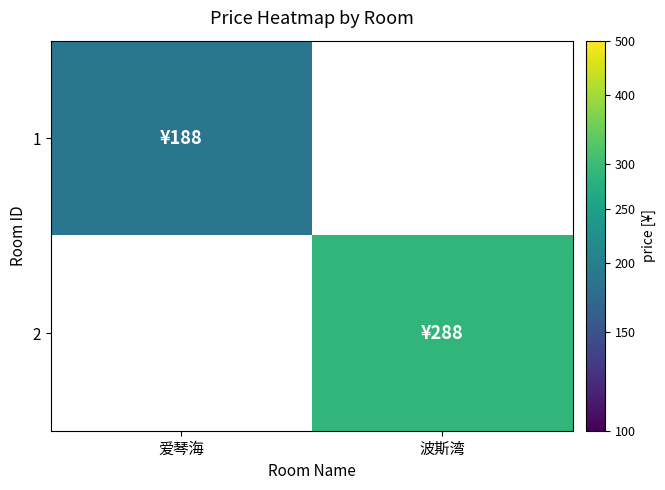

Which label corresponds to the largest value in the chart?

波斯湾